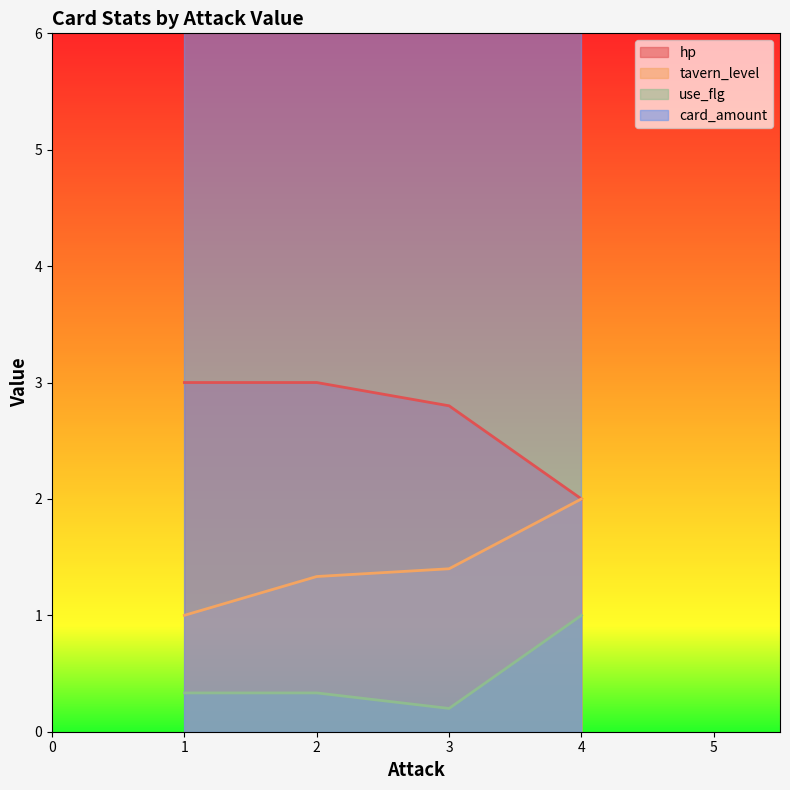

True or false: tavern_level has more than 0 interior local peaks.

False